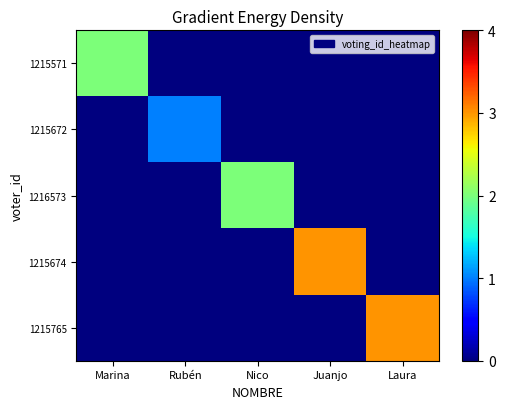

How many distinct data groups are displayed?

5